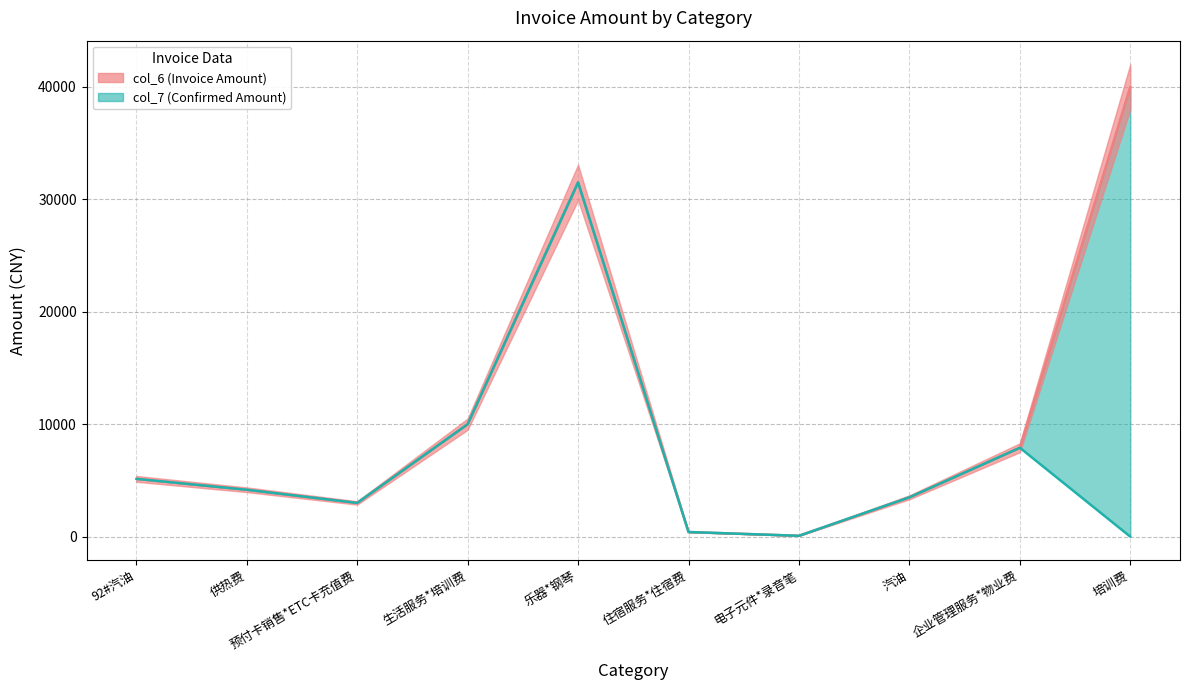

Rank the series by their maximum value, from highest to lowest.

col_6, col_7